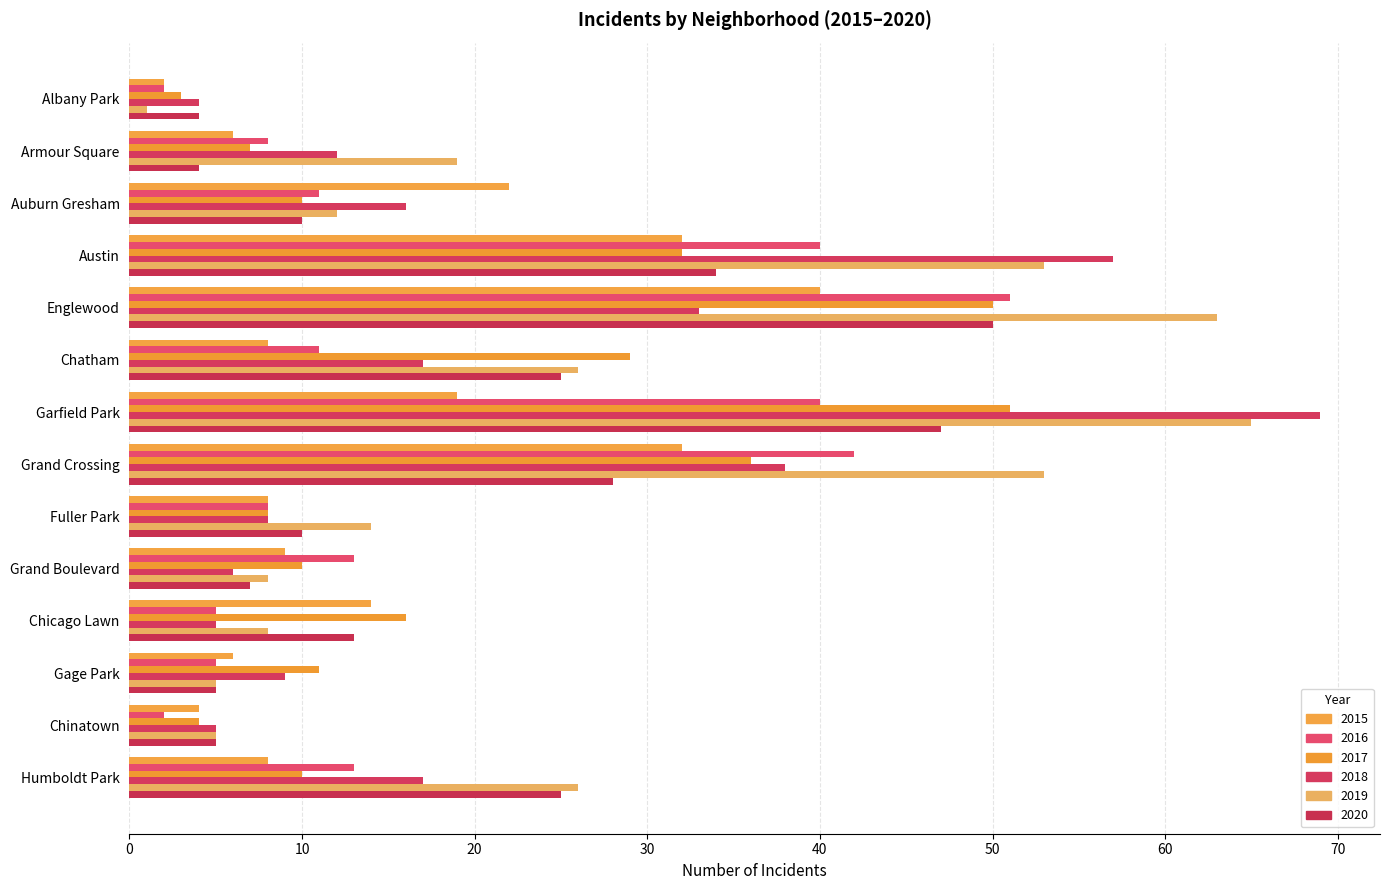

How many categories are shown in the chart?

14